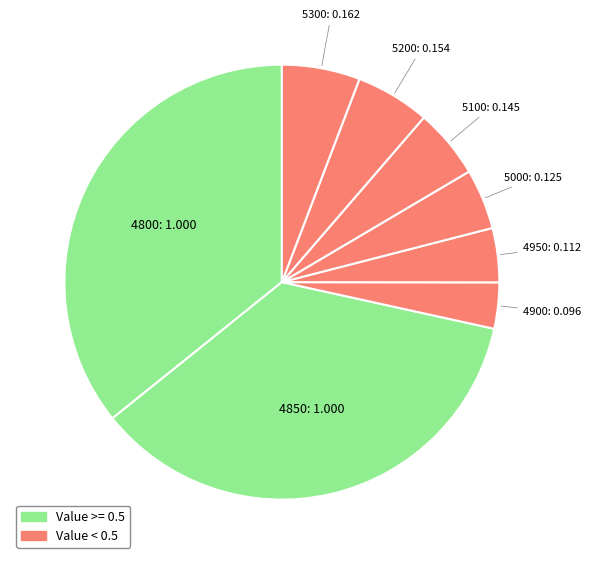

How many segments does this pie chart have?

8